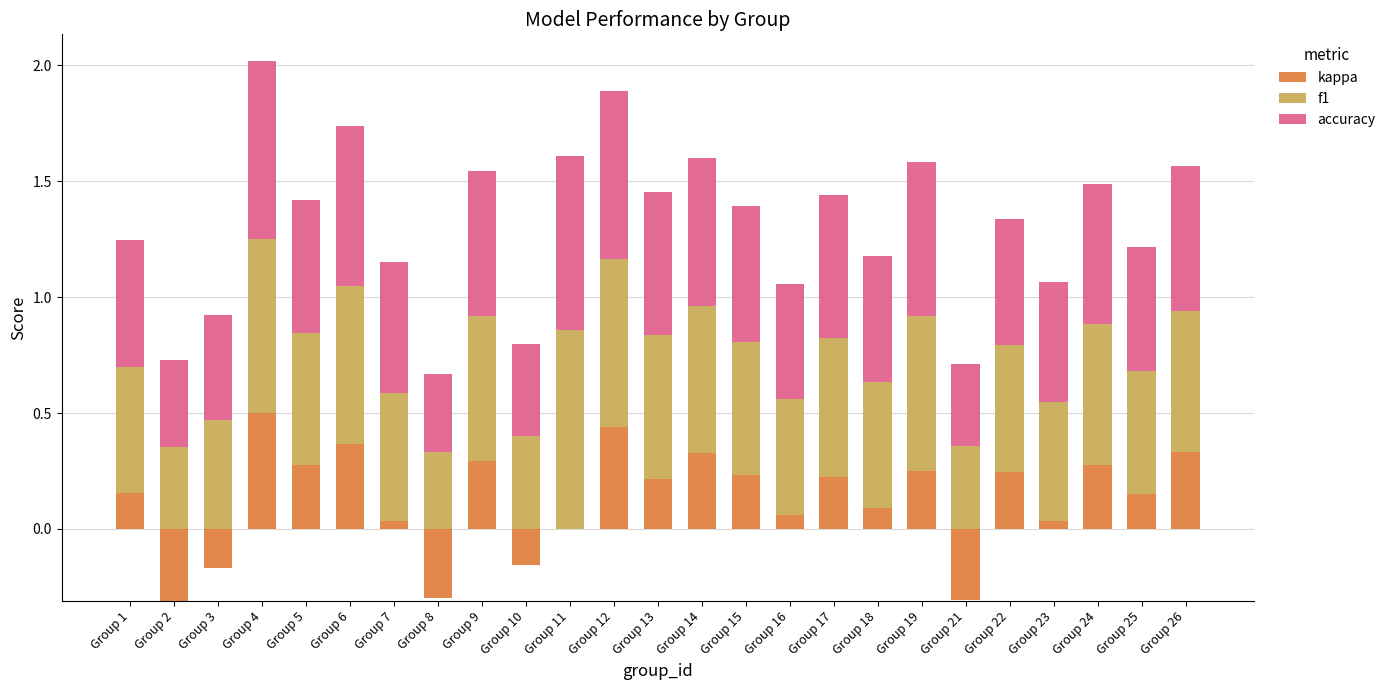

What is the value of the f1 bar at the 16th from the left?

0.5